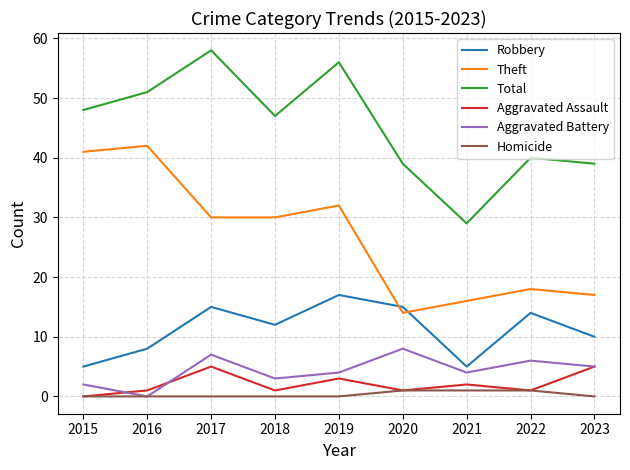

What is the sum of the Aggravated Battery values at 2023 and 2021?

9